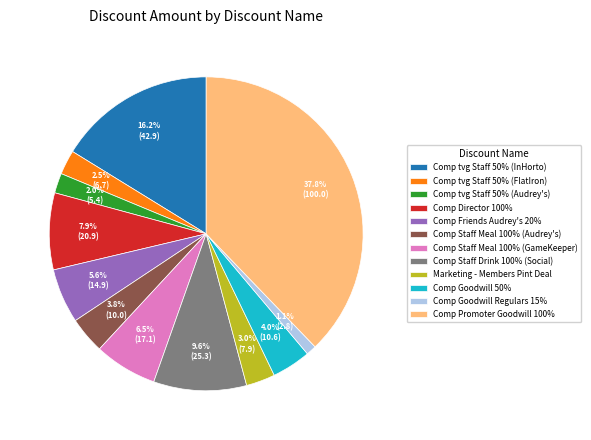

Which slice is the smallest?

Comp Goodwill Regulars 15%